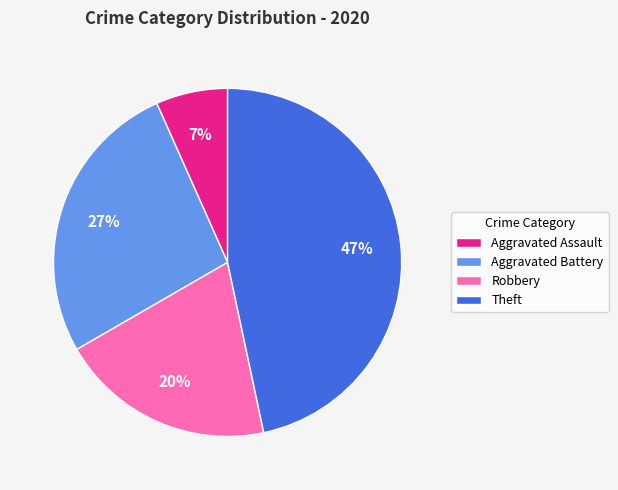

To the nearest percent, what is the difference between the largest and smallest slice percentages?

40%